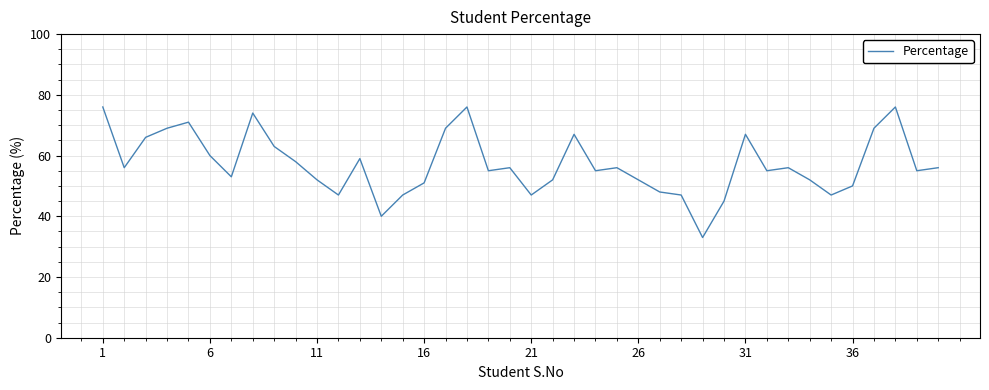

What is the smallest value displayed?

33